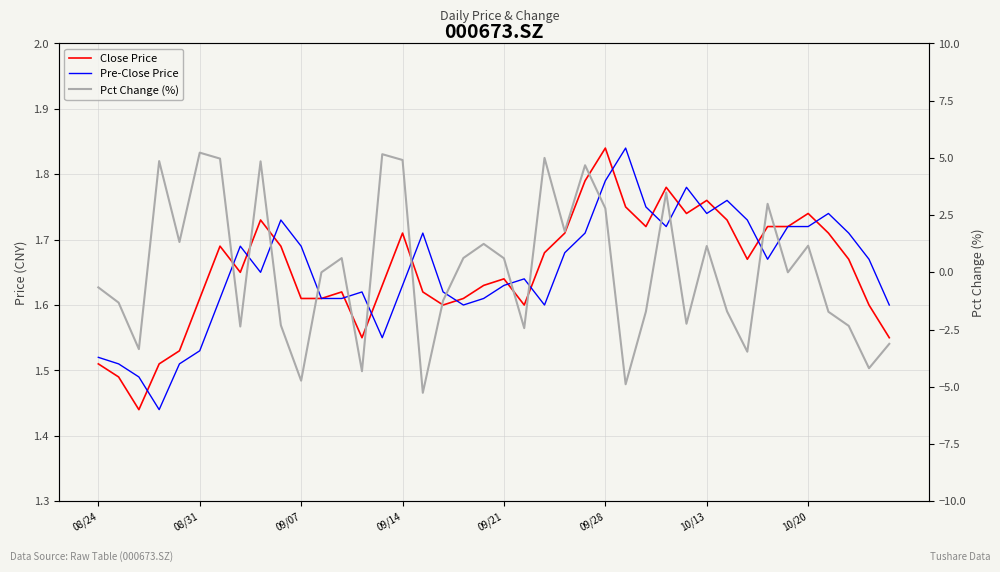

How many intersections are there between Close Price and Pct Change (%)?

14